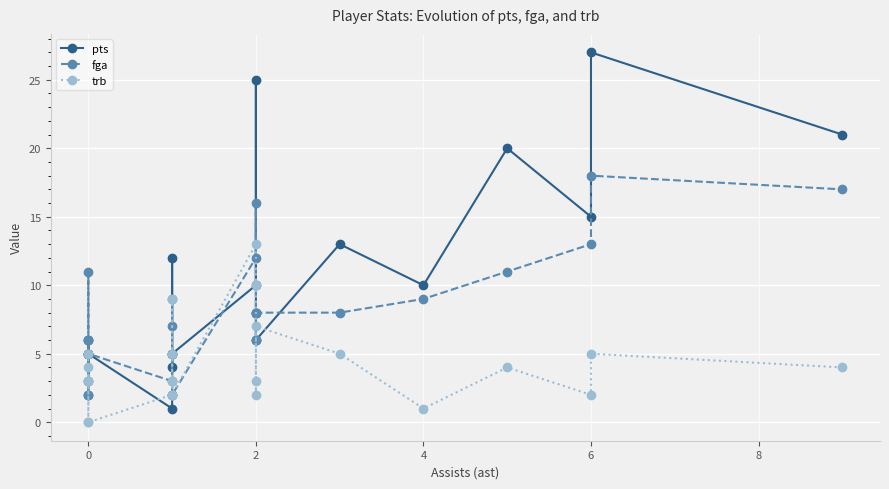

List the series in order of their peak value, highest first.

pts, fga, trb